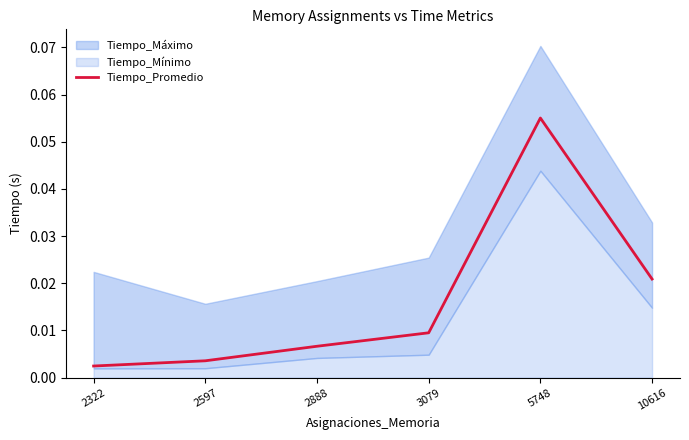

What is the difference between the maximum and minimum values?

0.1